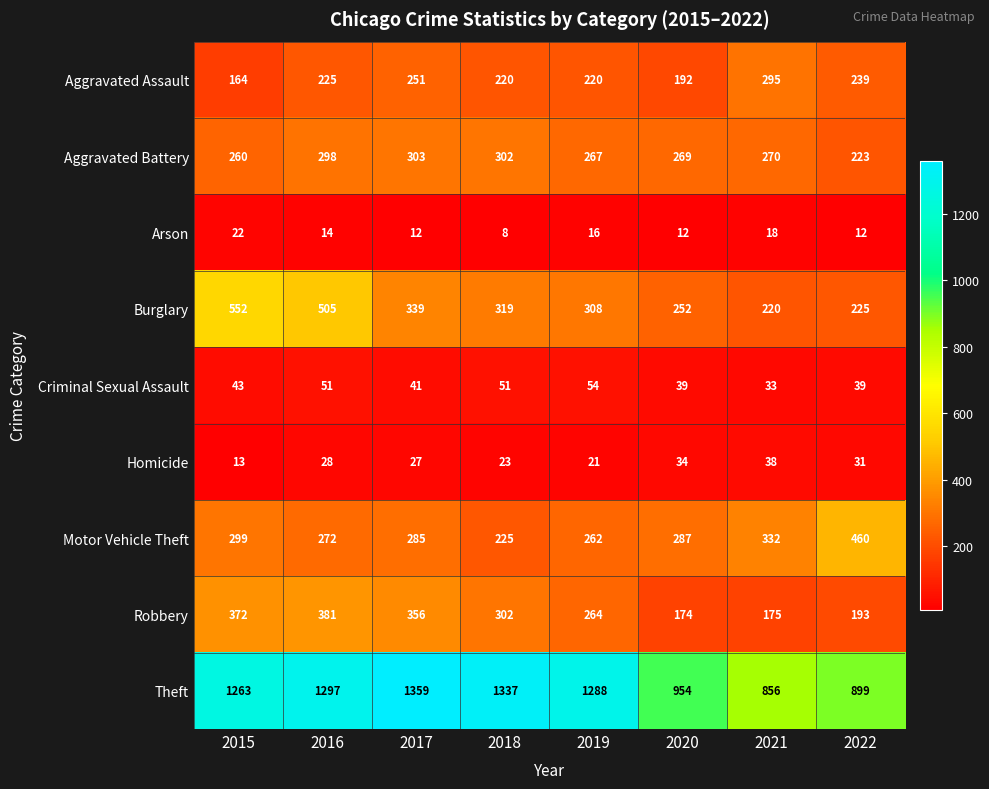

Which series has the largest total across all categories?

Theft